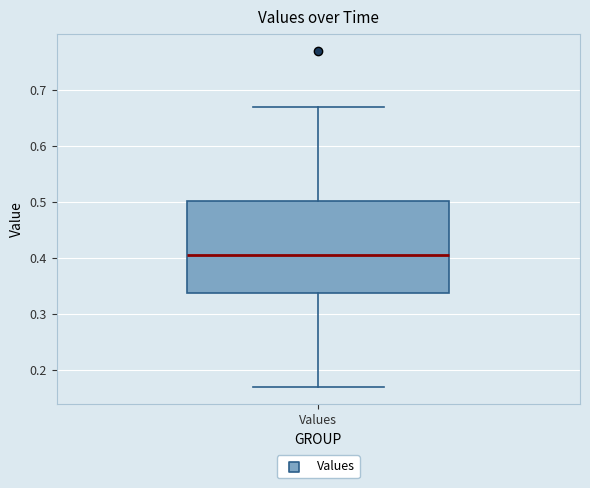

Transcribe this box plot: give where the median line is, the range the box spans, and where the two whiskers end, as read against the y-axis. The values are not printed on the chart, so give them approximately, as read against the axis.

median 0.40, box 0.34 to 0.50, whiskers 0.17 to 0.67